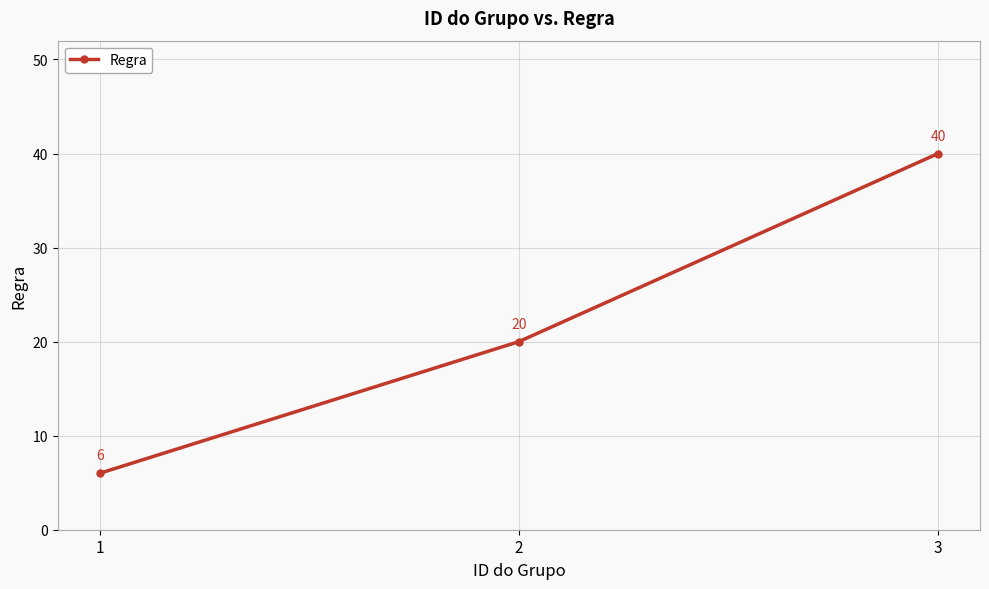

What is the smallest value displayed?

6